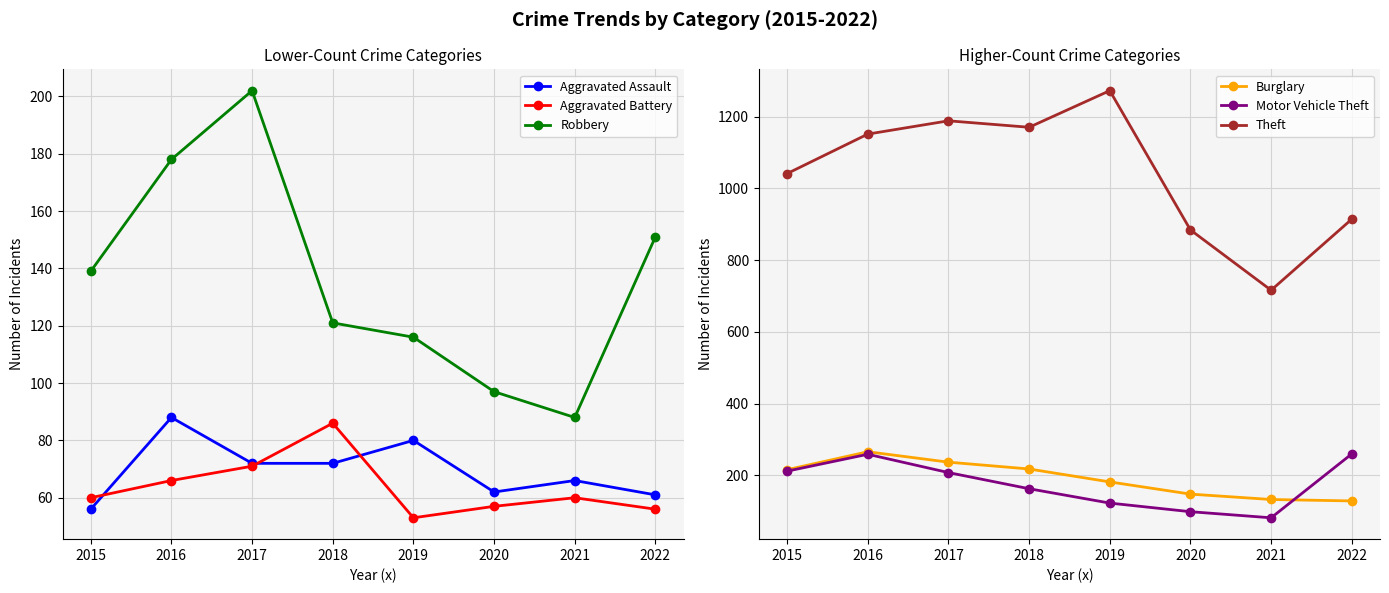

True or false: Motor Vehicle Theft has a value of 123 at 2019.

True